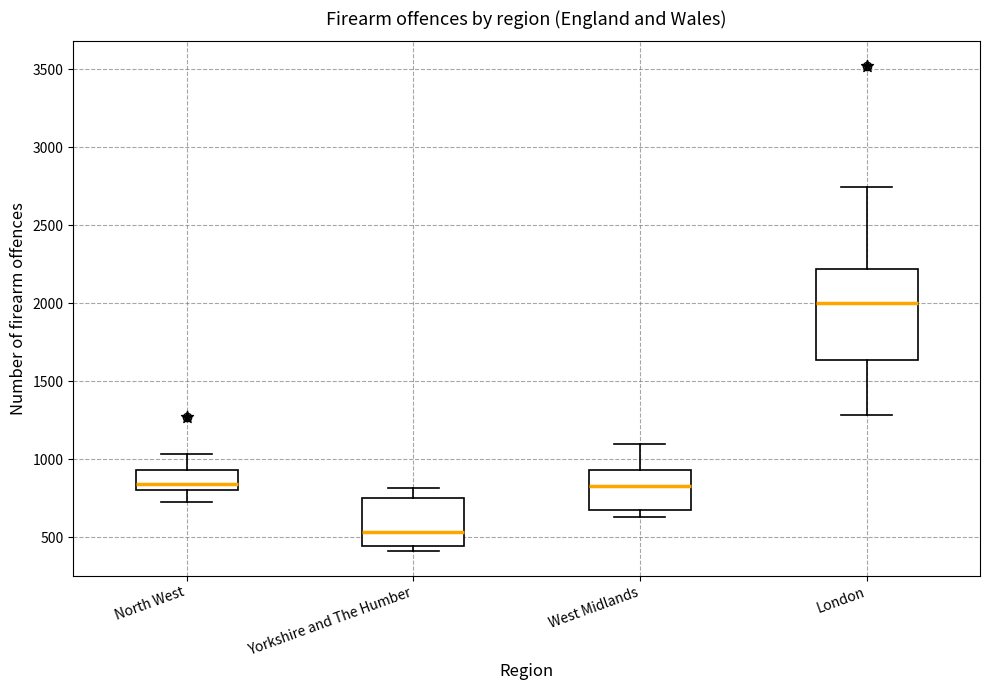

Reading left to right, read every box against the y-axis: the position of its median line, the range the box covers, and the ends of its whiskers. The values are not printed on the chart, so give them approximately, as read against the axis.

North West: median 850, box 800 to 950, whiskers 750 to 1050
Yorkshire and The Humber: median 550, box 450 to 750, whiskers 400 to 800
West Midlands: median 850, box 650 to 950, whiskers 650 (just below the box's lower edge) to 1100
London: median 2000, box 1650 to 2200, whiskers 1300 to 2750